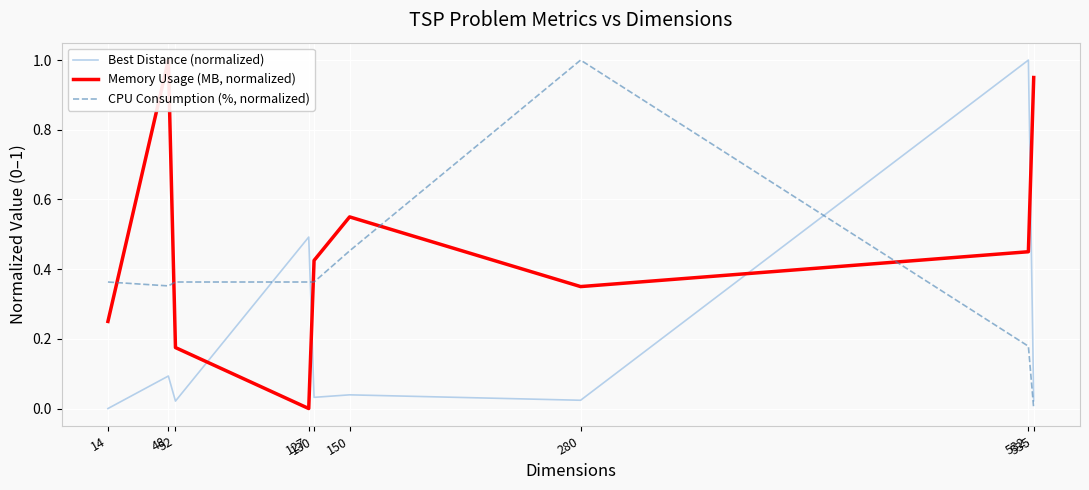

True or false: Memory Usage (MB, normalized) has a value of 1.0 at 48.

True